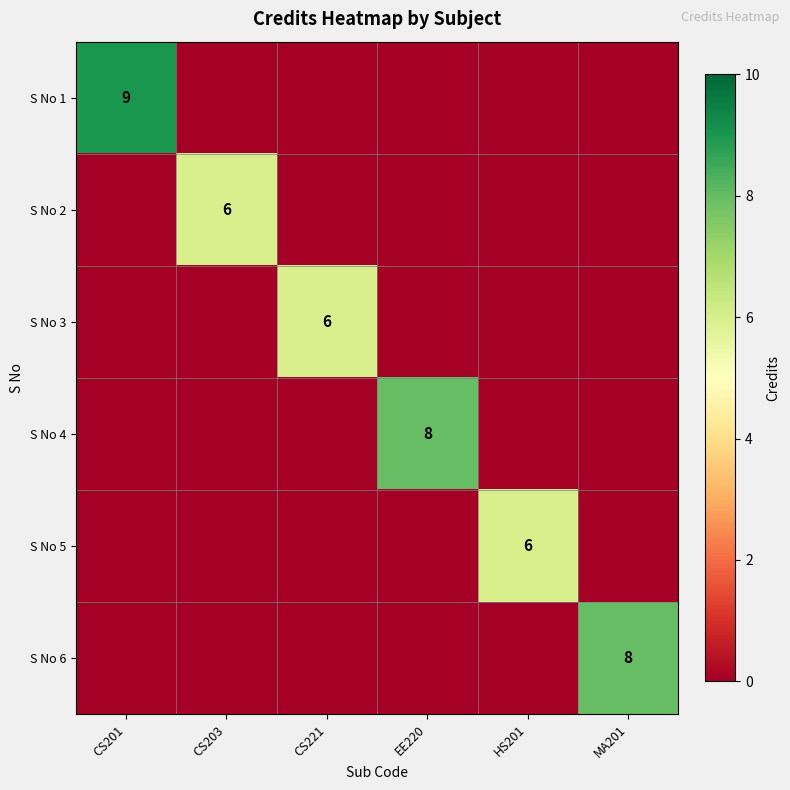

What is the maximum value shown in the chart?

9